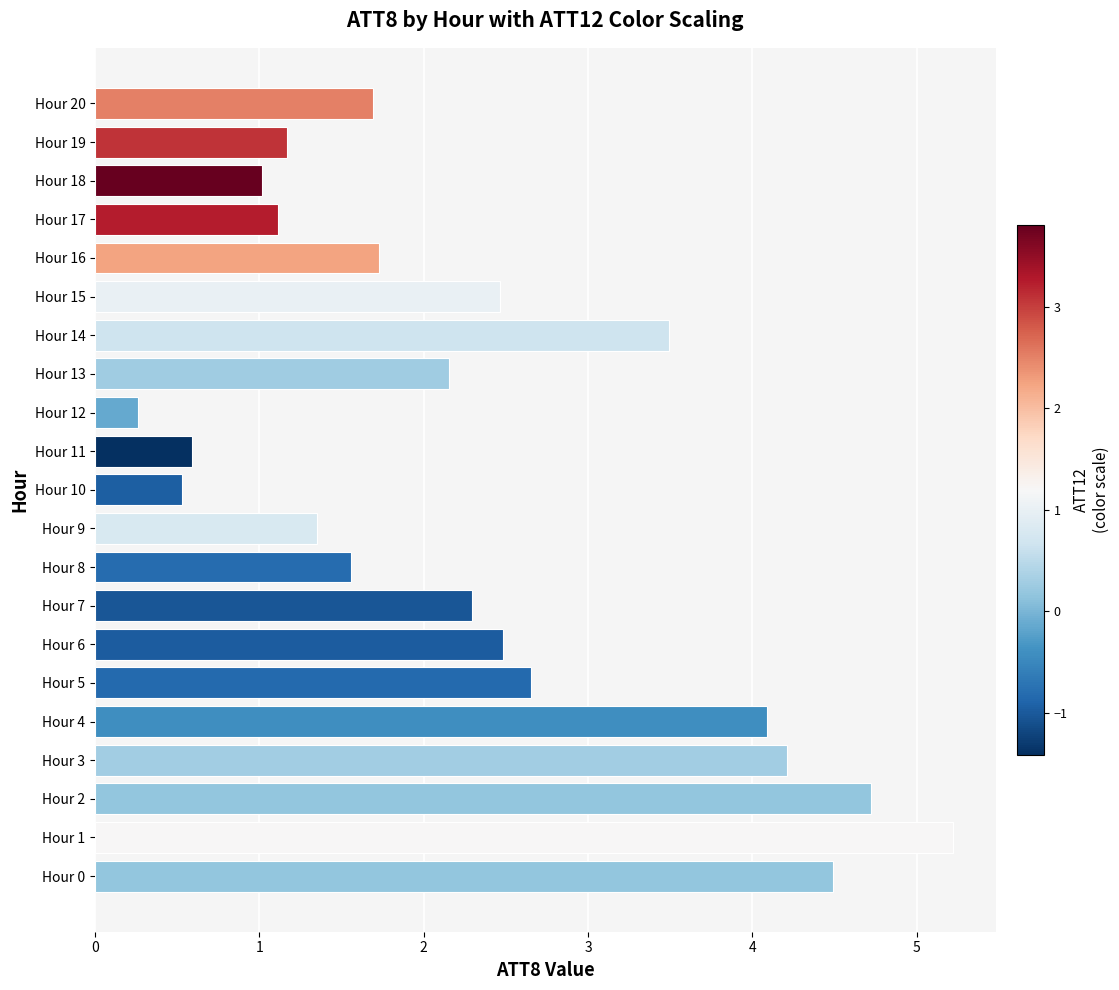

What is the change in value from Hour 4 to Hour 14?

-0.6